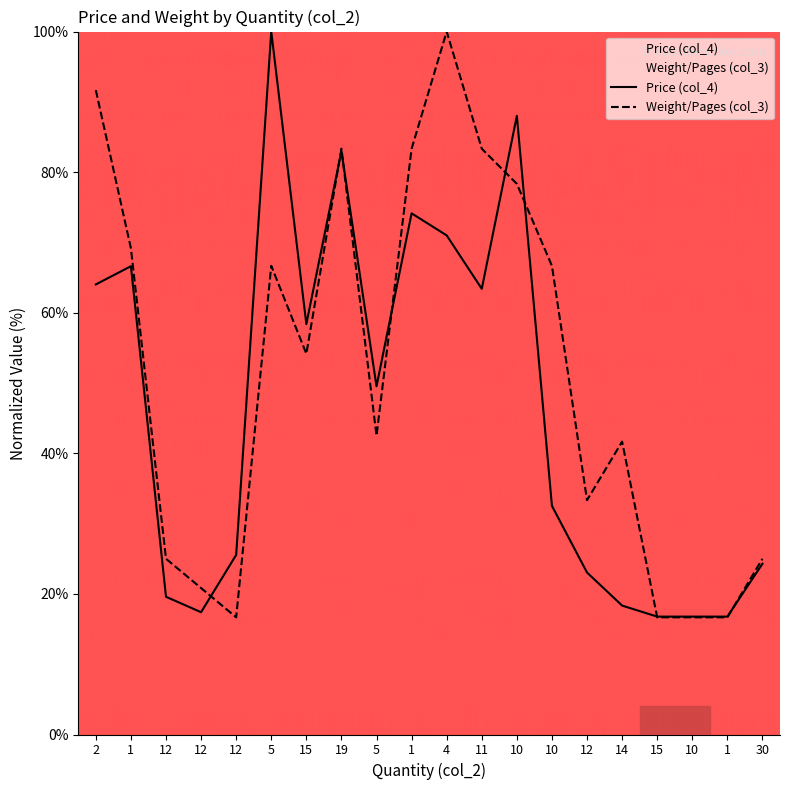

The value of Weight/Pages (col_3) at 5 is 15.9. True or false?

False